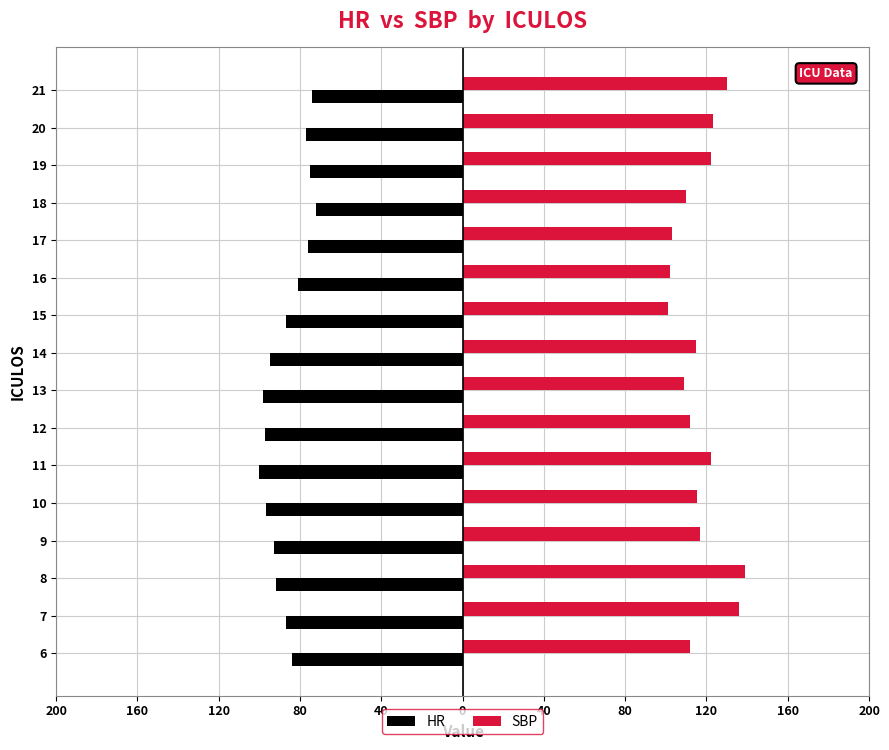

What are all the series names shown in the legend?

HR, SBP